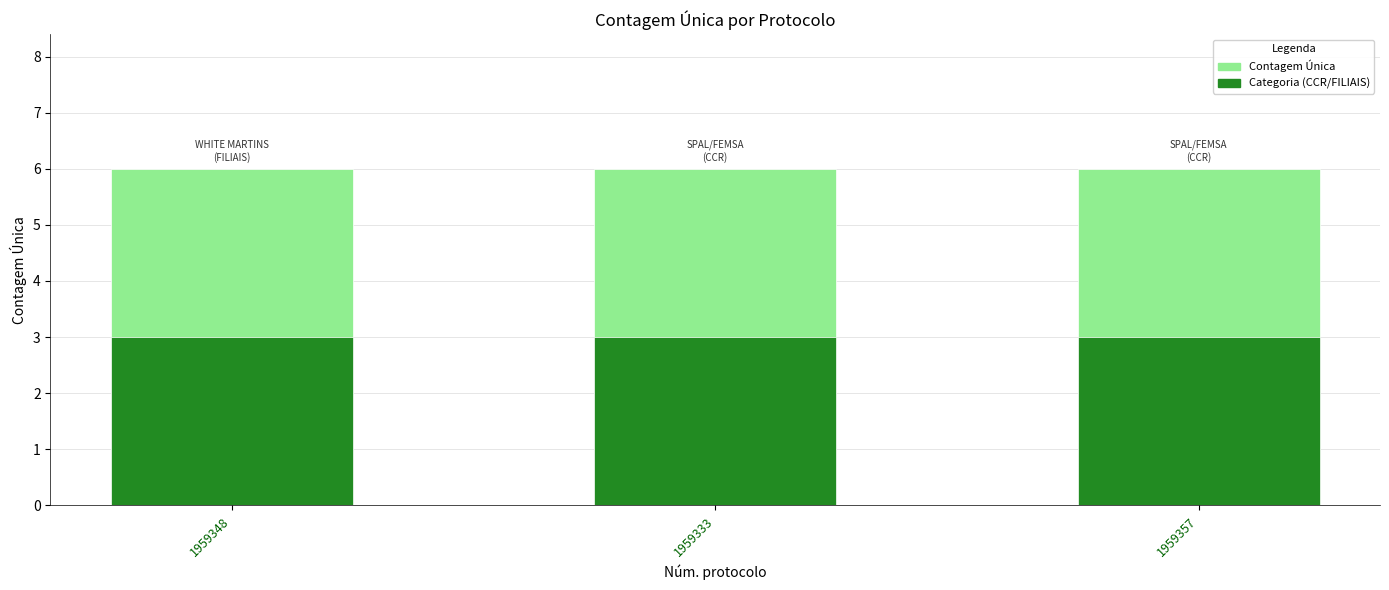

How many bars are there in total?

6